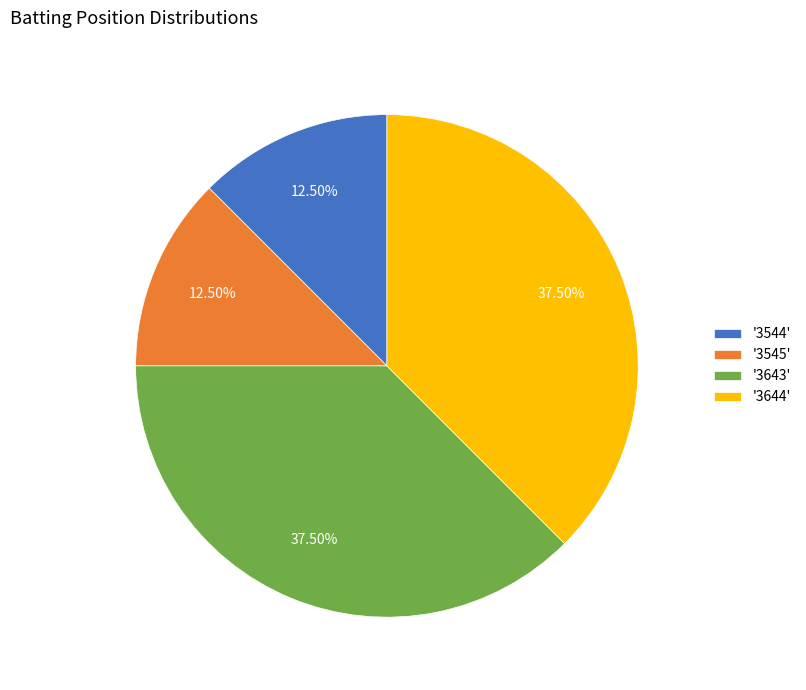

What is the ratio of the value at '3545' to the value at '3544'?

1.0